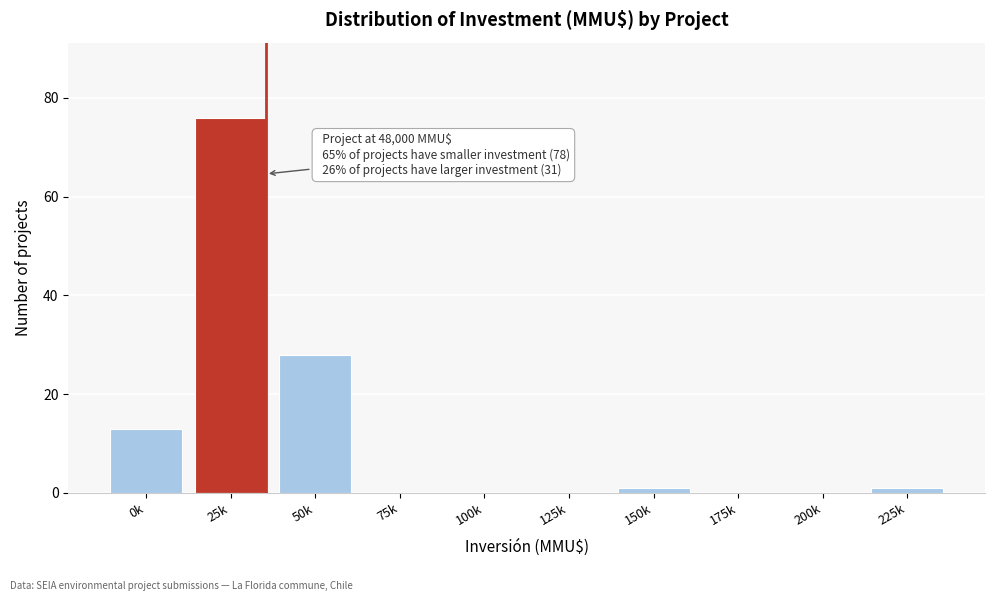

Reading left to right, extract all data points from this chart.

0k=13	25k=76	50k=28	75k=0	100k=0	125k=0	150k=1	175k=0	200k=0	225k=1